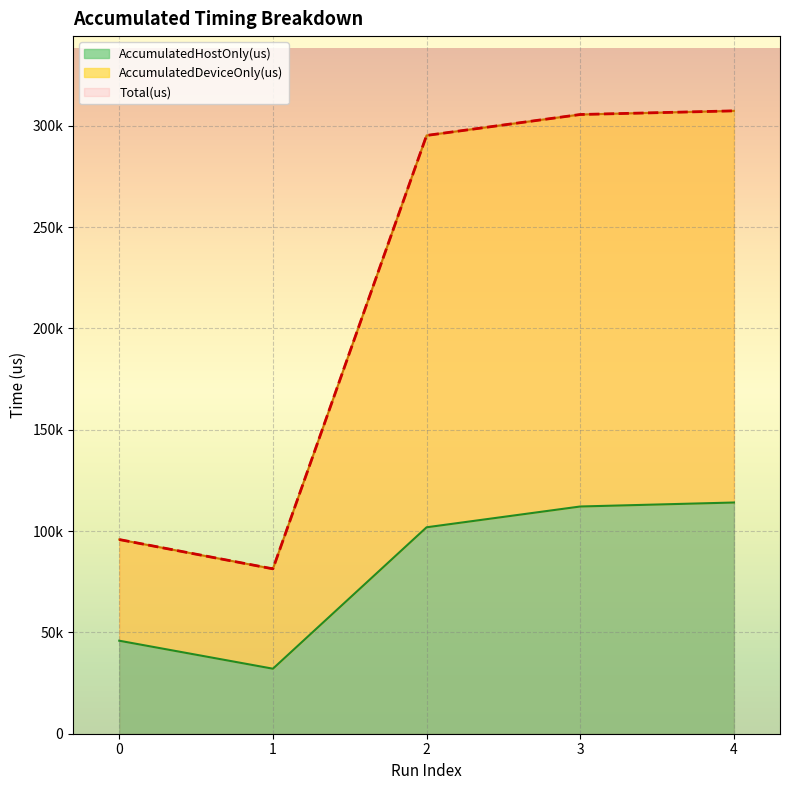

What is the difference between the maximum and second lowest values in the Total(us) series?

211501.0